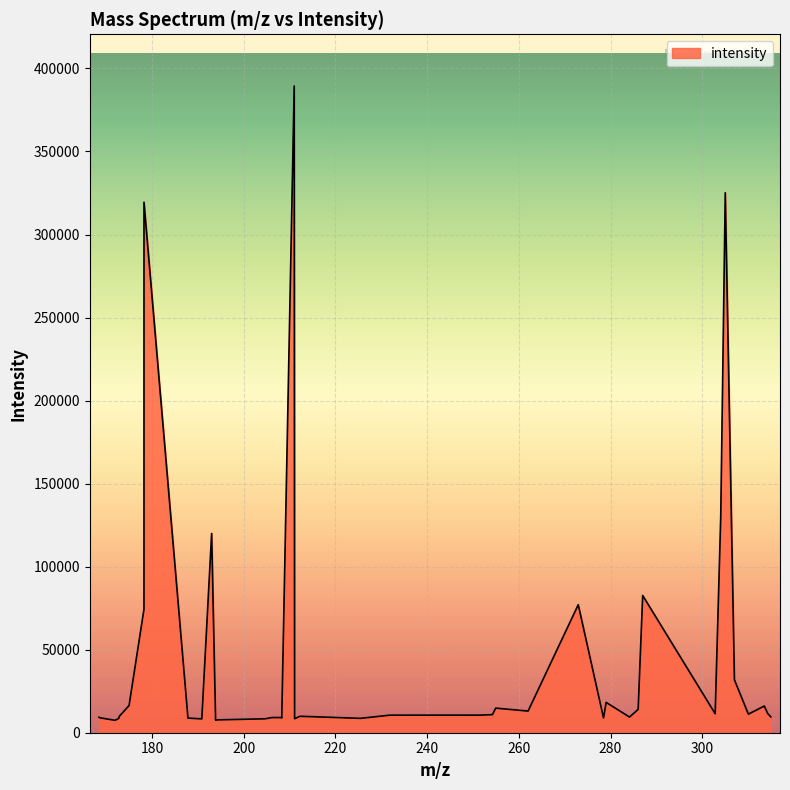

What is the greatest value displayed?

389408.9